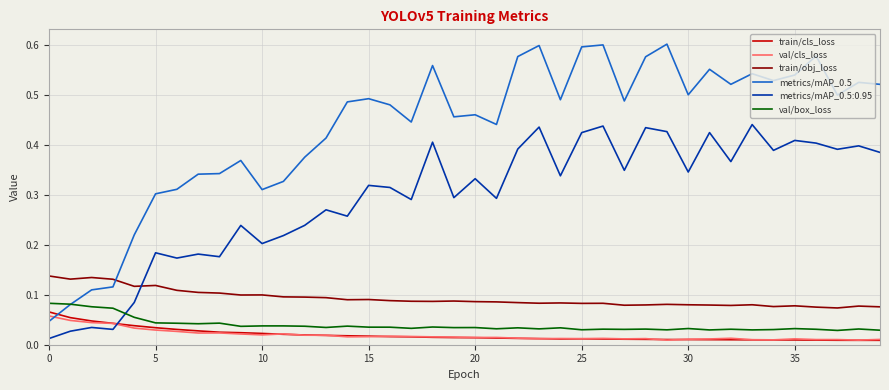

Which series has the largest total across all categories?

metrics/mAP_0.5